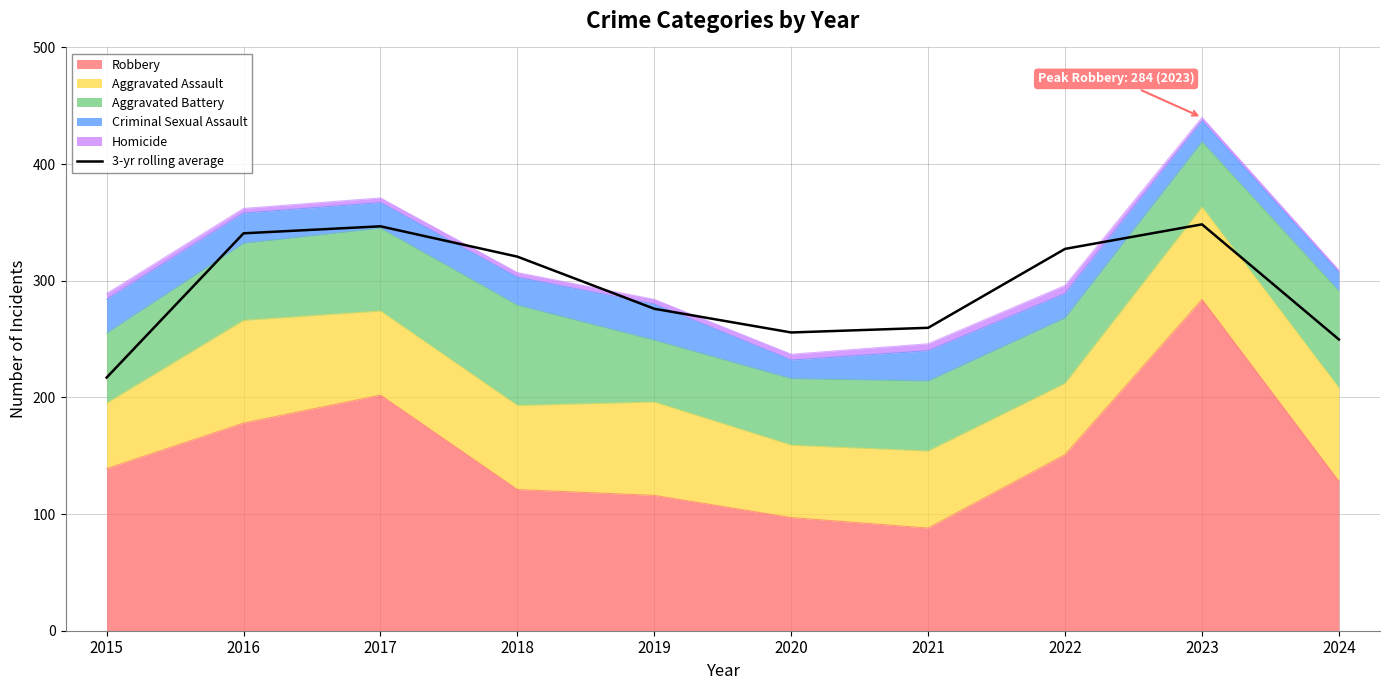

What is the maximum value shown in the chart?

348.3